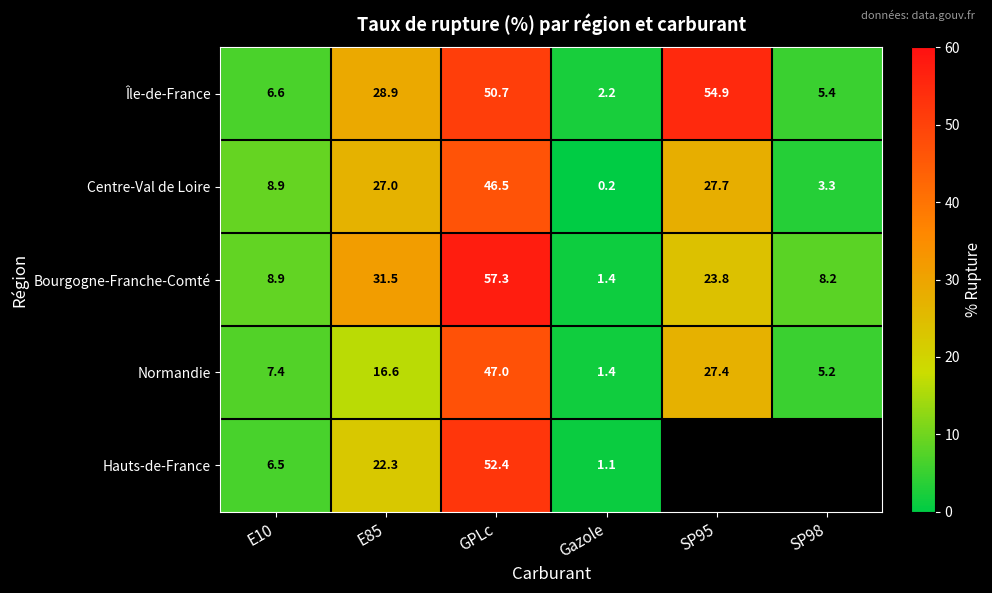

At which label does Centre-Val de Loire reach its peak?

GPLc